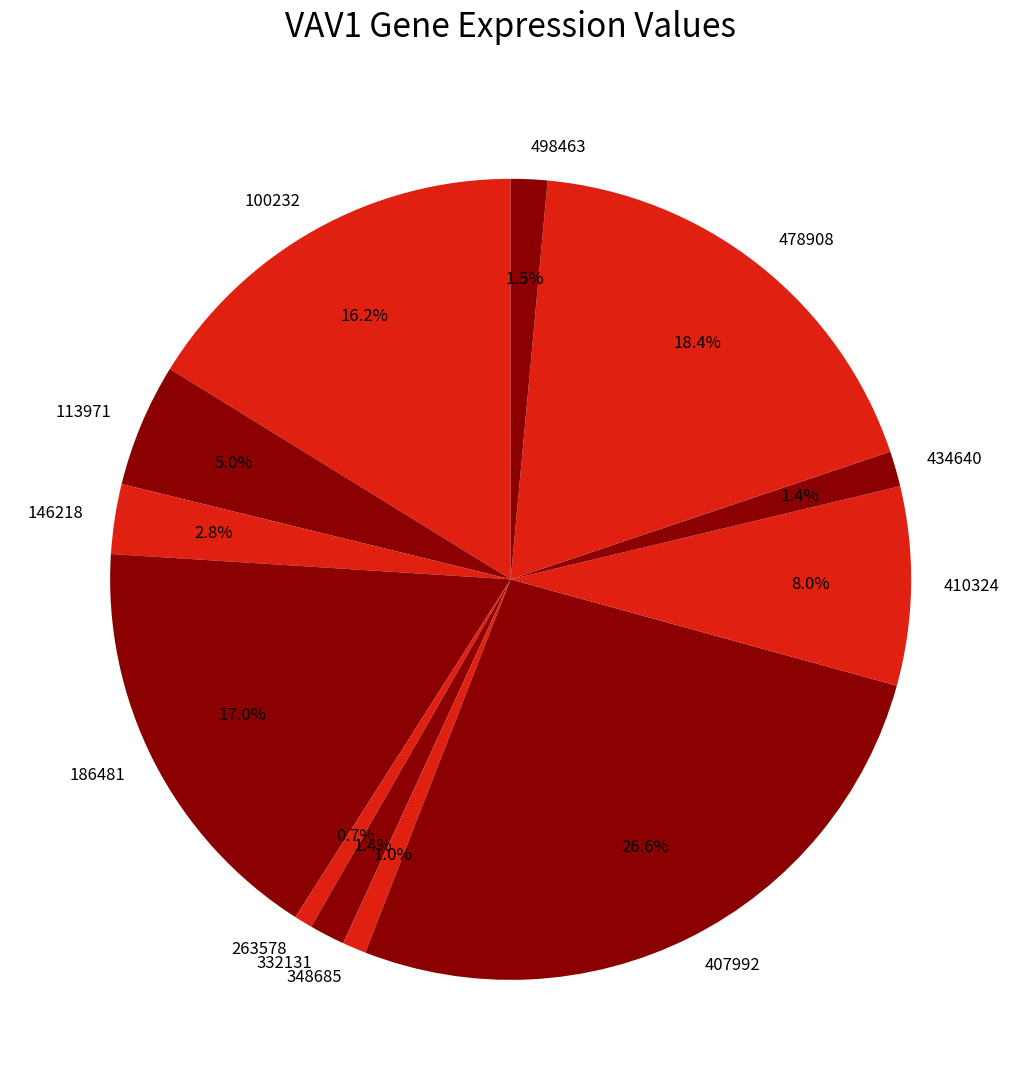

Count the number of slices in the pie.

12